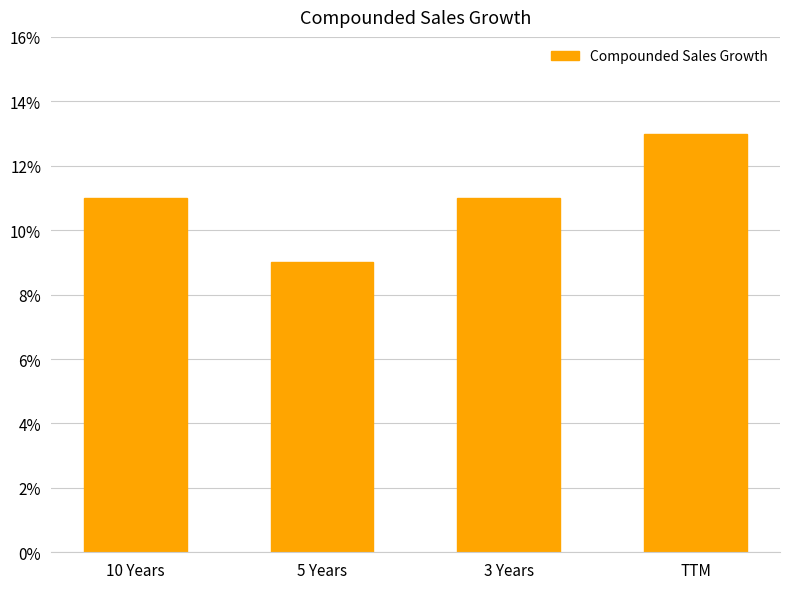

True or false: the data shows 13 at 5 Years.

False